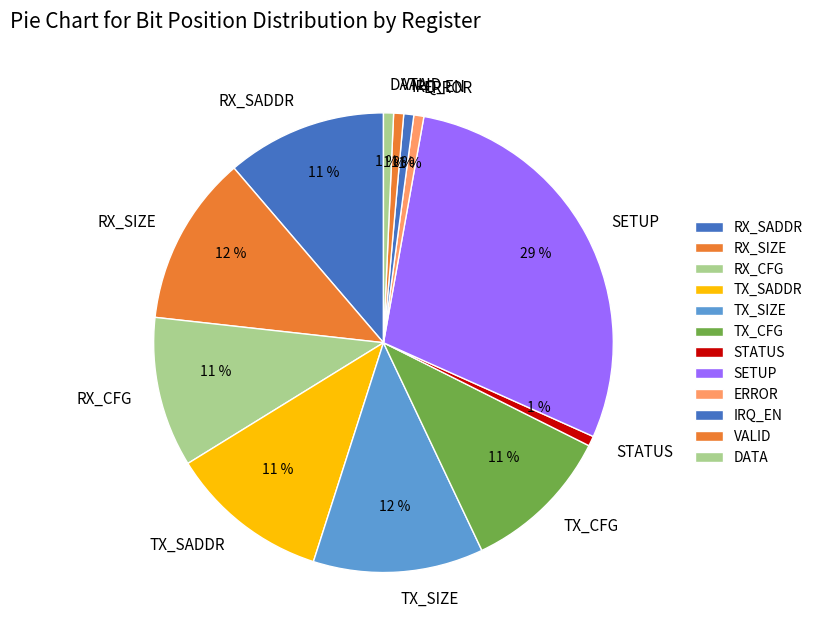

To the nearest percent, what is the average slice percentage?

8%